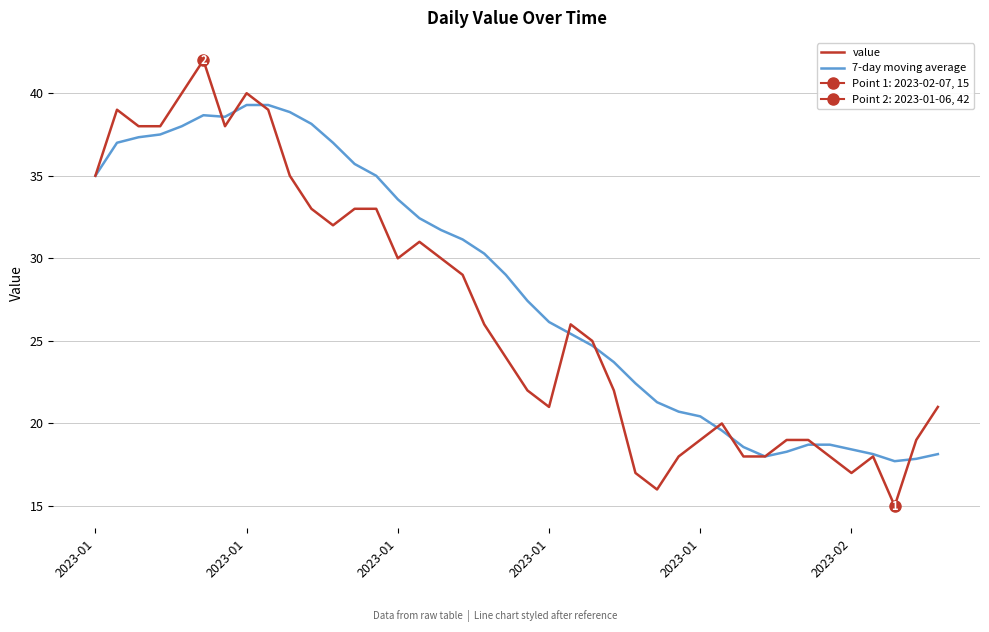

Where is the first local minimum for value?

6